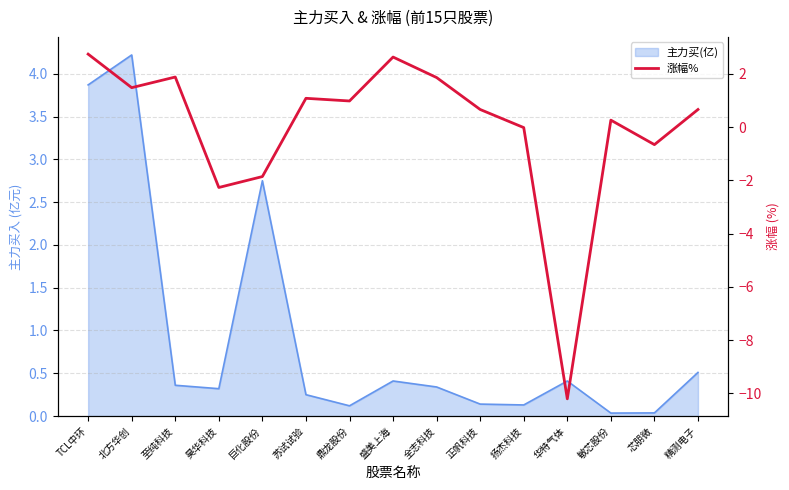

Which label corresponds to the largest value in the chart?

TCL中环